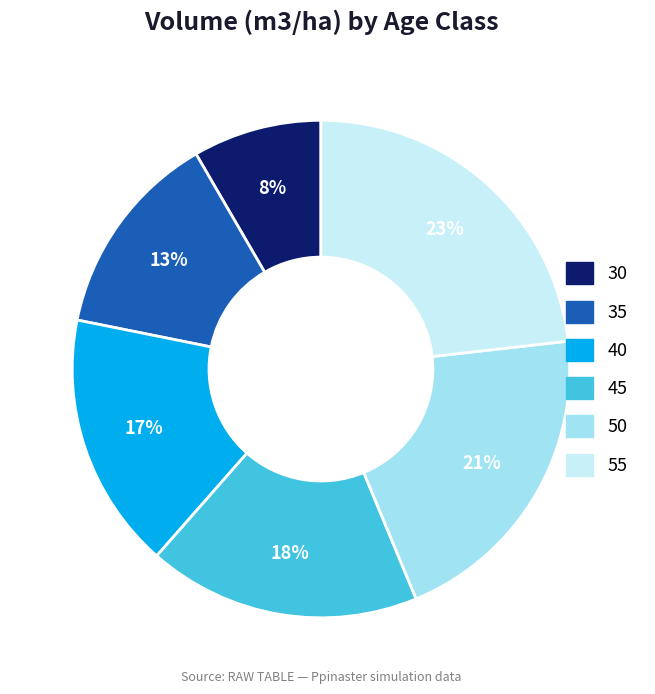

What is the smallest slice in the pie chart?

30